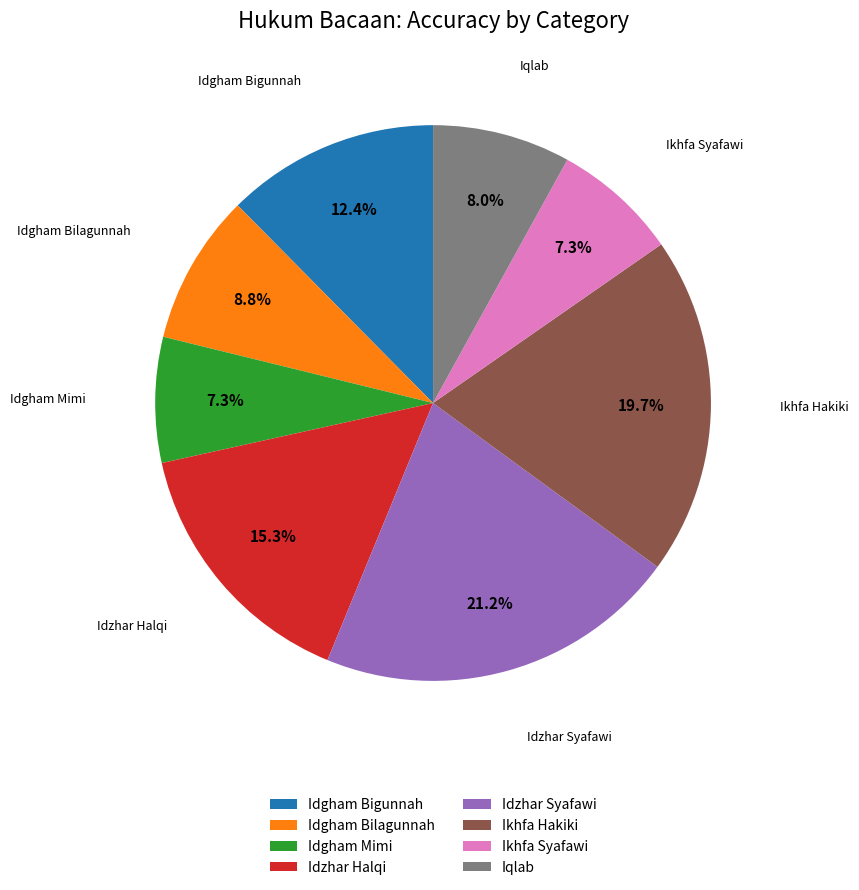

To the nearest percent, what percentage of the pie is Ikhfa Syafawi?

7%